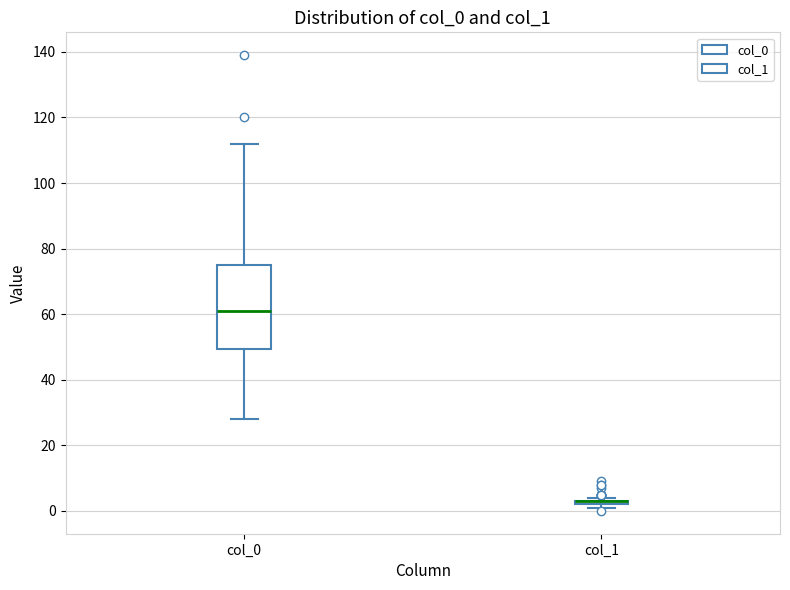

Where does the upper whisker of the box for col_0 end on the y-axis? The values are not printed on the chart, so give them approximately, as read against the axis.

112